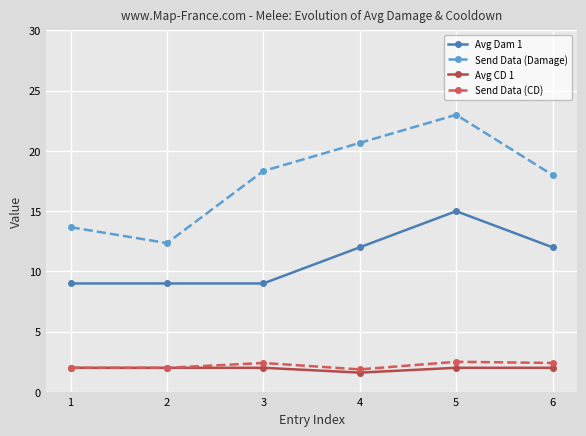

True or false: Avg CD 1 and Avg Dam 1 intersect in this chart.

False